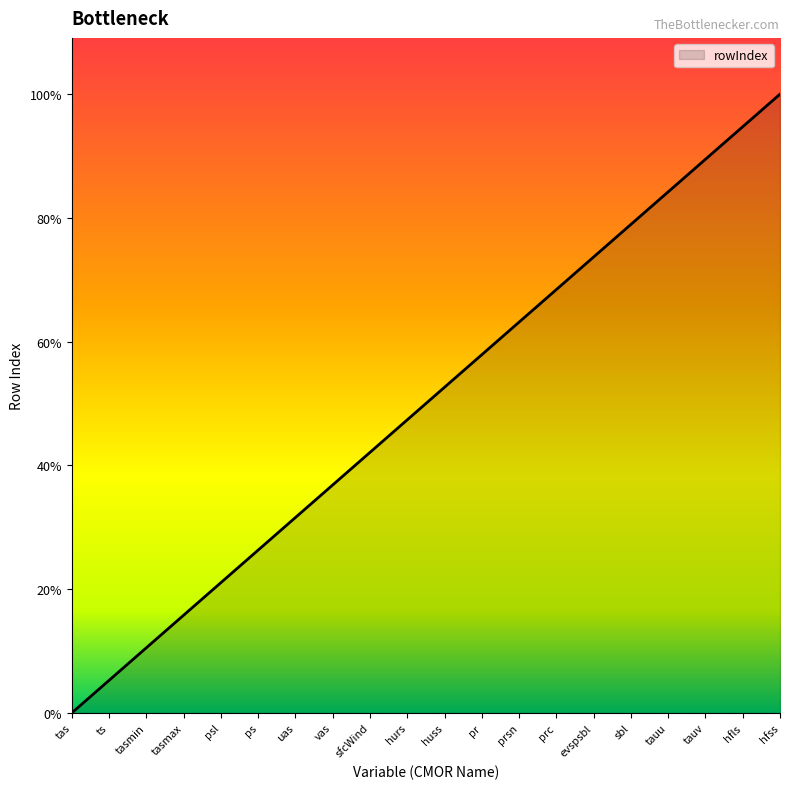

Does the chart have visible grid lines?

No